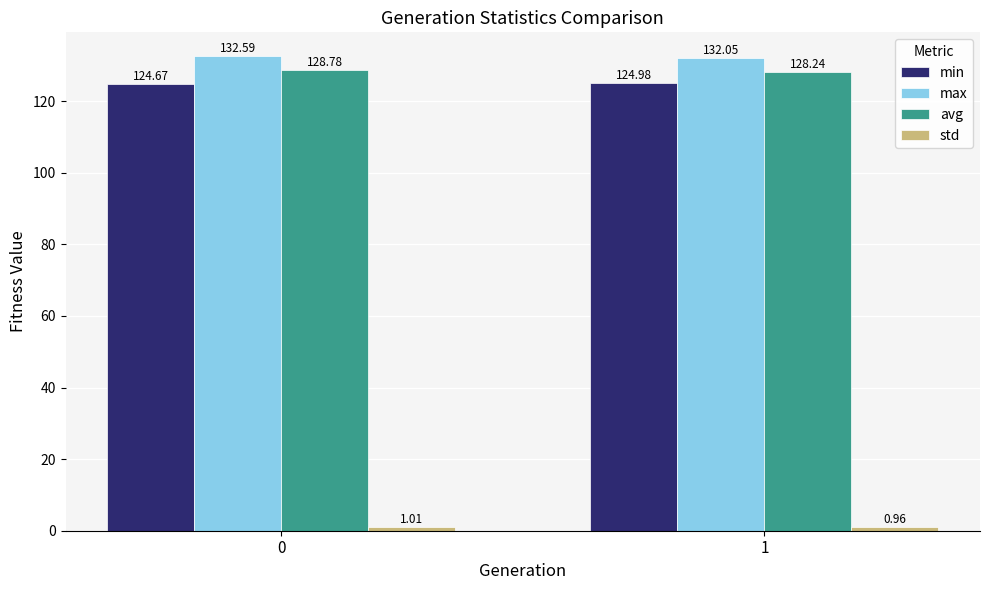

List the labels in order of min value, largest first.

1, 0